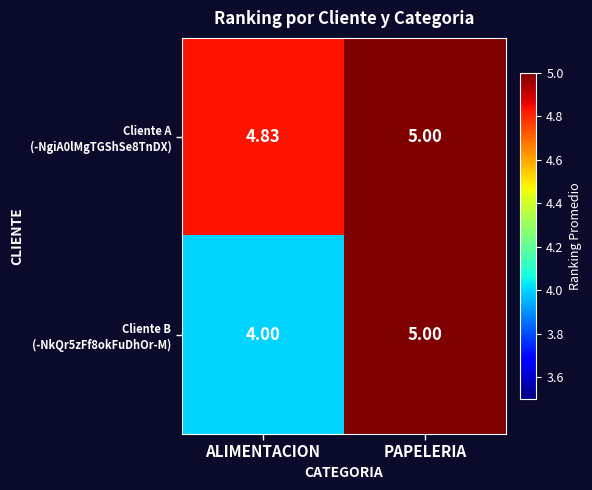

At which category is the sum across all series the highest?

PAPELERIA